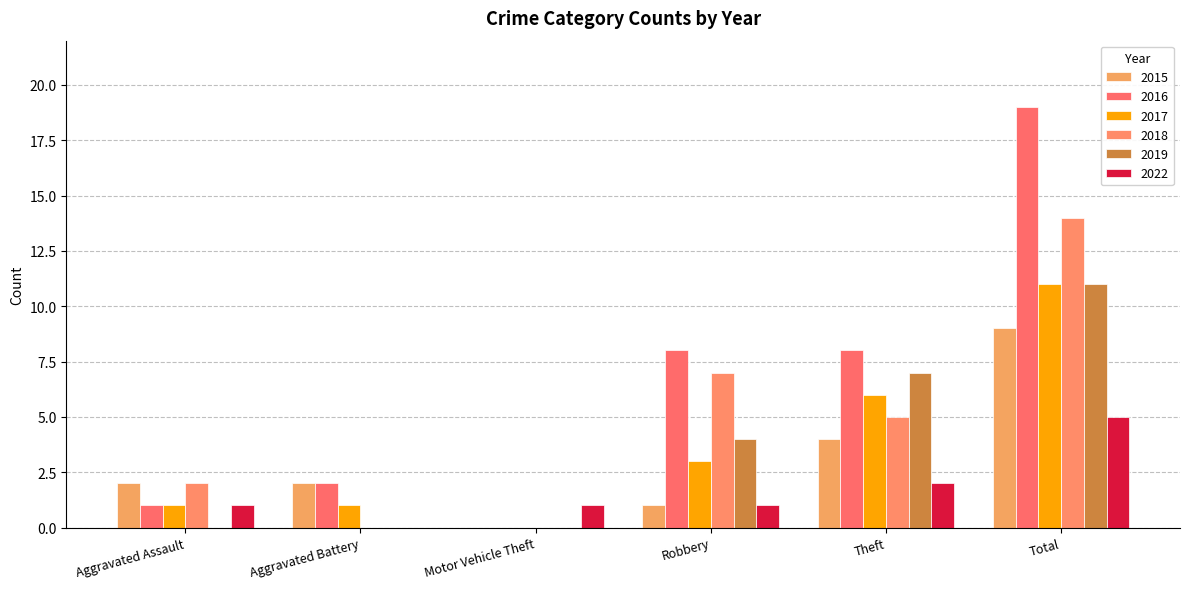

How many positive values does the 2016 series have?

5